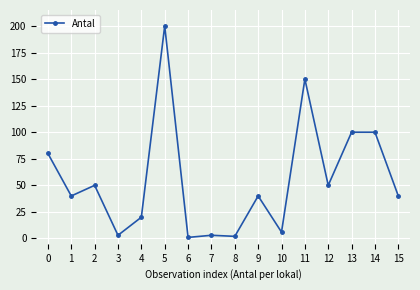

What is the change in value from 14 to 15?

-60